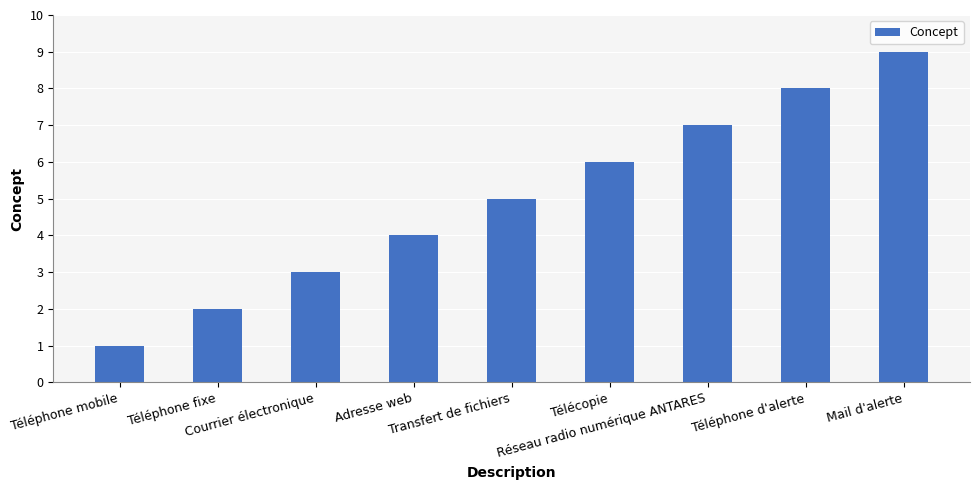

Reading right to left, extract all data points from this chart.

Mail d'alerte=9	Téléphone d'alerte=8	Réseau radio numérique ANTARES=7	Télécopie=6	Transfert de fichiers=5	Adresse web=4	Courrier électronique=3	Téléphone fixe=2	Téléphone mobile=1